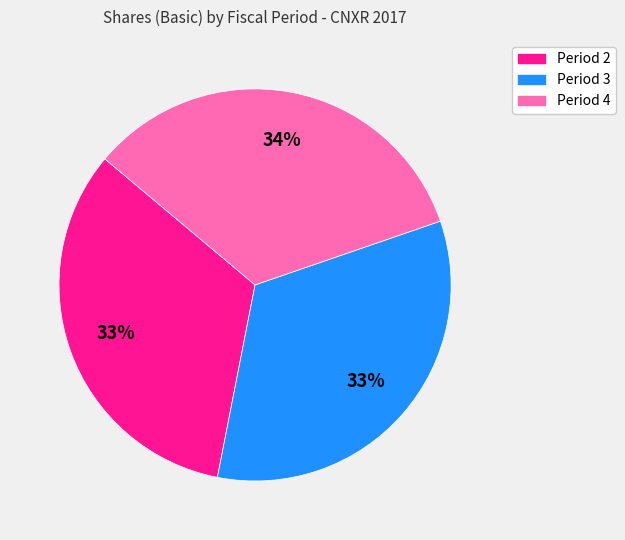

To the nearest percent, what portion does Period 2 represent?

33%